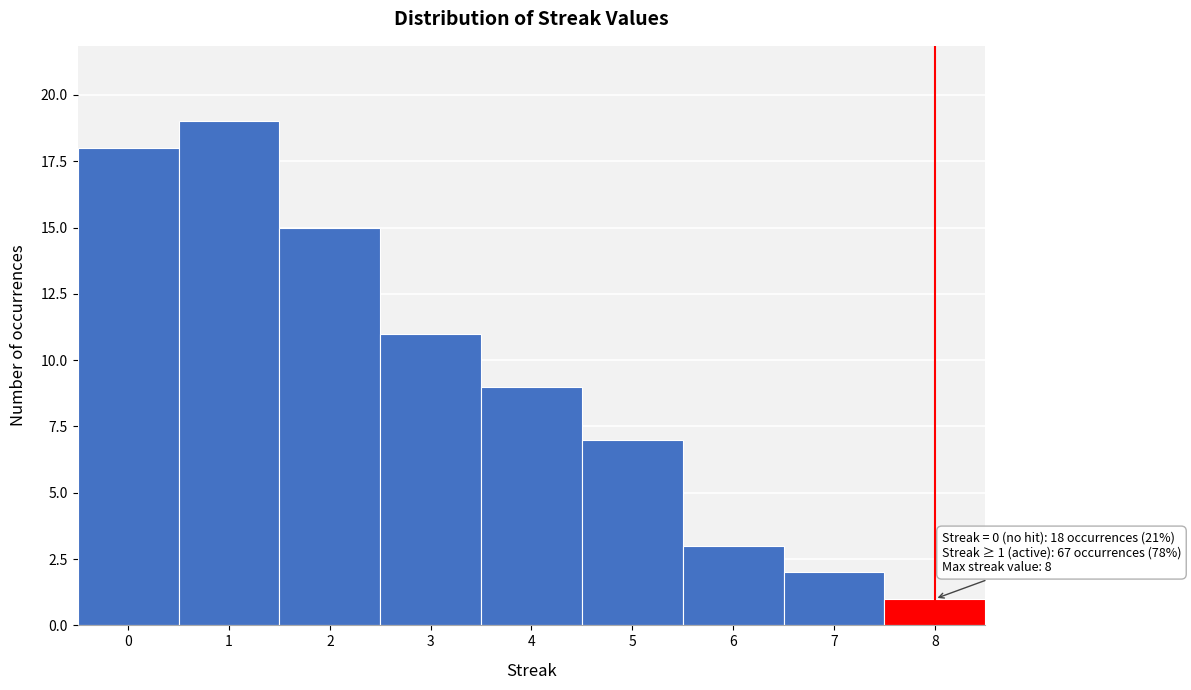

Over which range of the x-axis is the bar tallest?

0.5 to 1.5